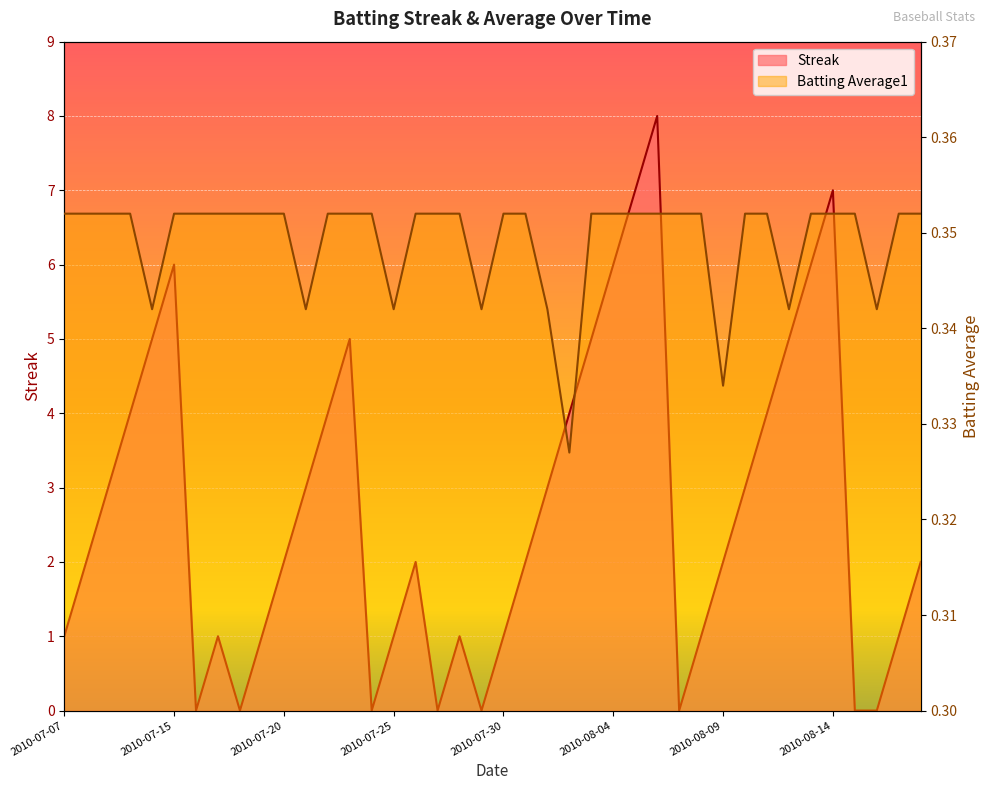

How many interior local peaks does the Streak series have?

7